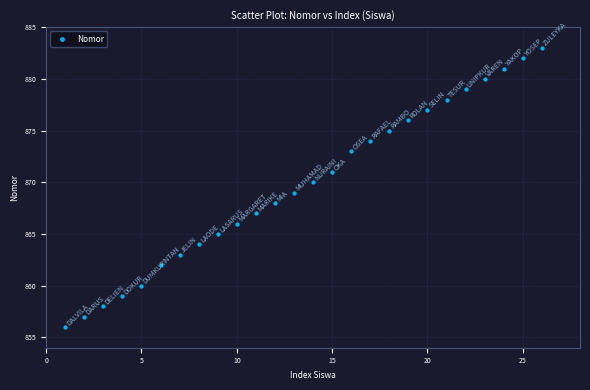

What is the range of Y values (max minus min)?

27